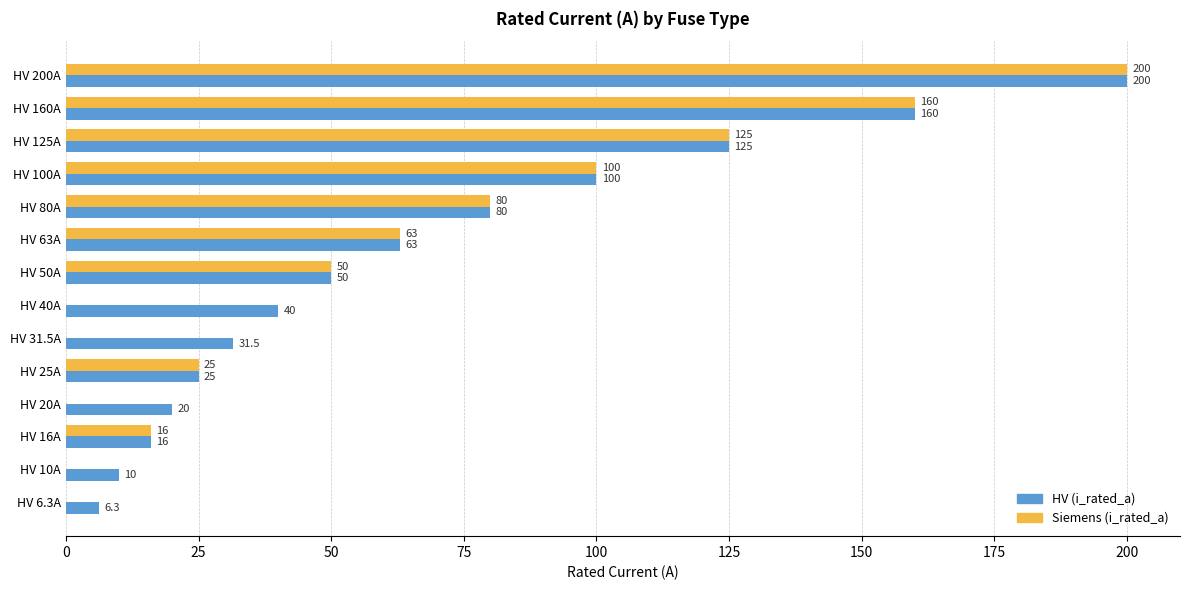

Which category has the highest value in the HV (i_rated_a) series?

HV 200A